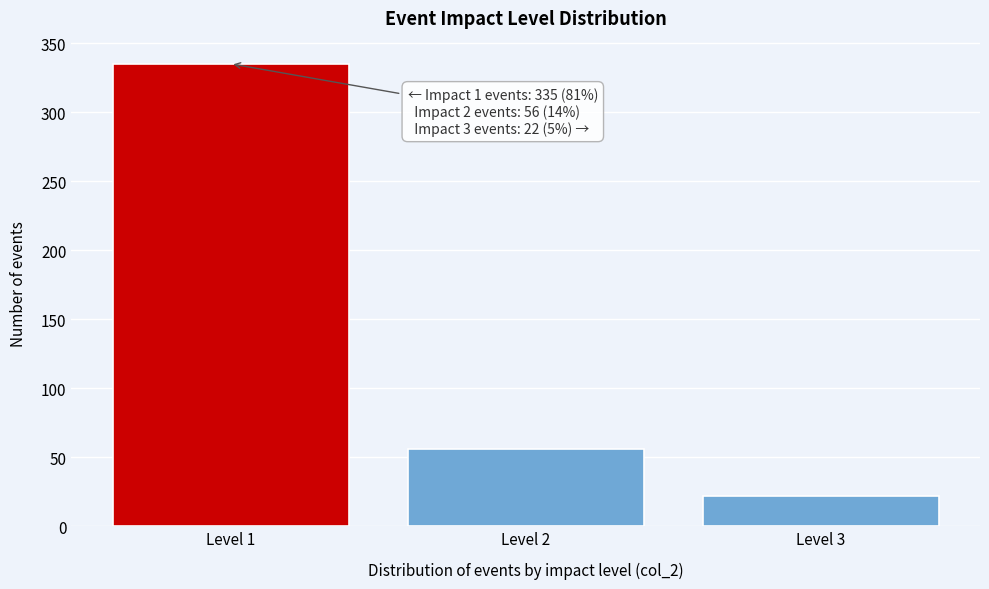

Reading left to right, what are all the values shown in this chart?

335	56	22